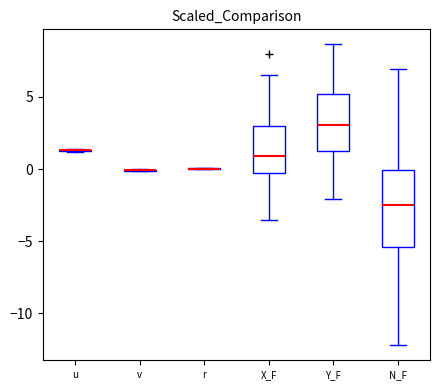

Where does the upper whisker of the box for Y_F end on the y-axis? The values are not printed on the chart, so give them approximately, as read against the axis.

8.5